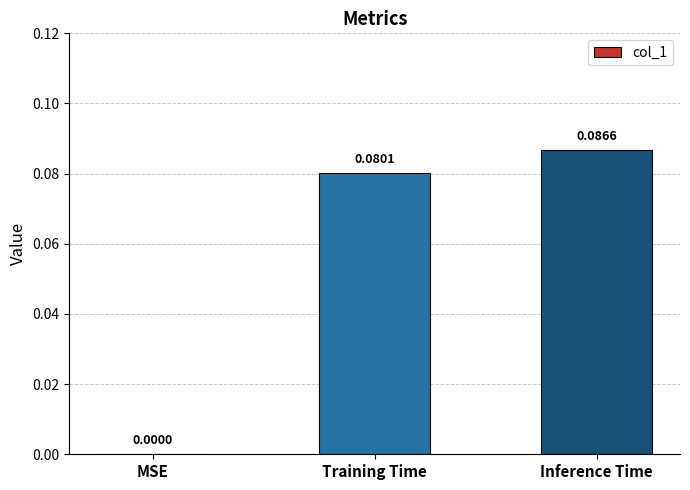

What is the change in value from MSE to Inference Time?

+0.1